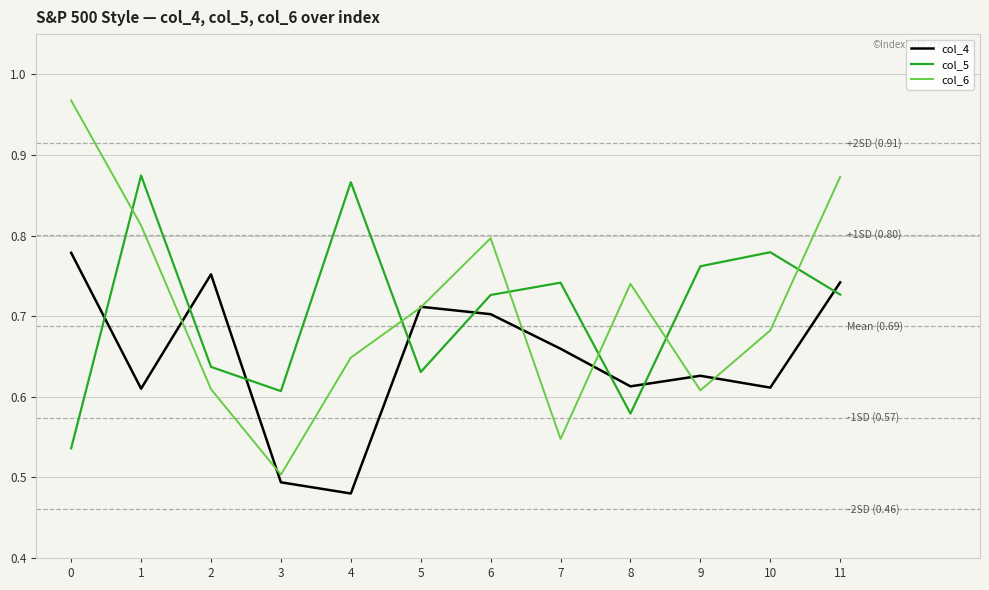

After their last crossing, which series has the higher values: col_5 or col_4?

col_4